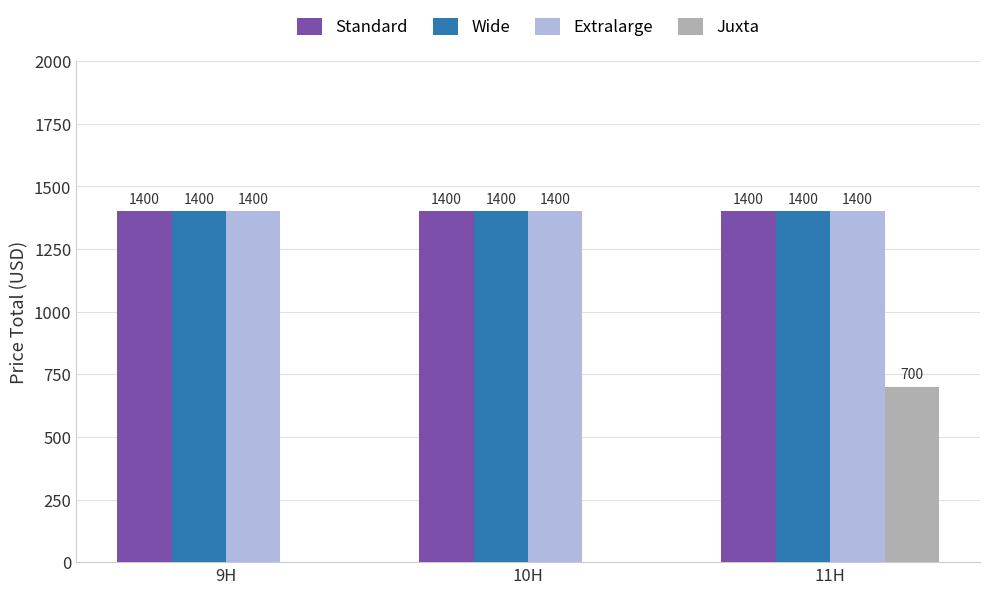

Reading left to right, list all the values displayed in this chart.

Standard: 9H=1400	10H=1400	11H=1400
Wide: 9H=1400	10H=1400	11H=1400
Extralarge: 9H=1400	10H=1400	11H=1400
Juxta: 9H=0	10H=0	11H=700